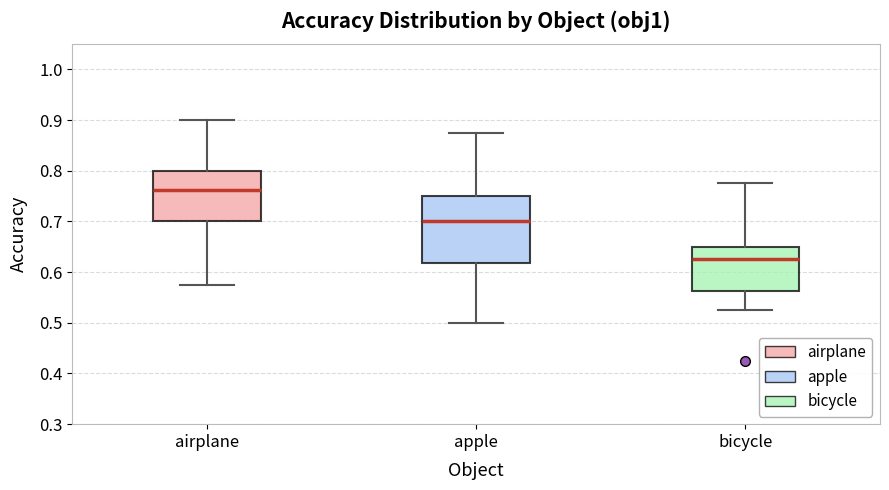

Which box's median line is the lowest?

bicycle